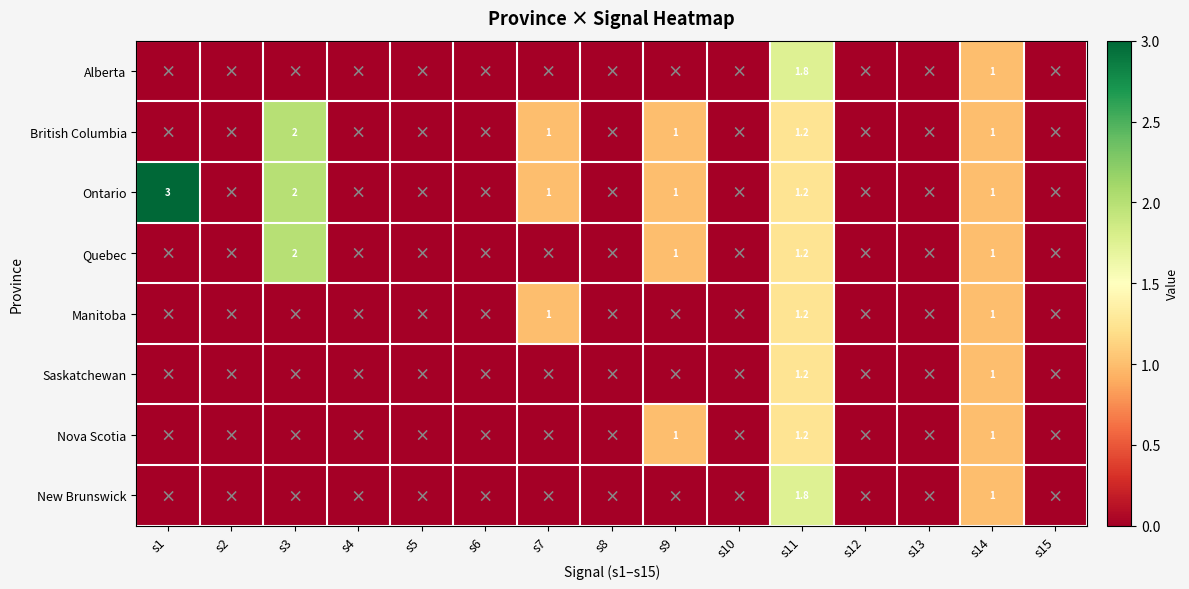

Which label corresponds to the smallest value in the chart?

s1